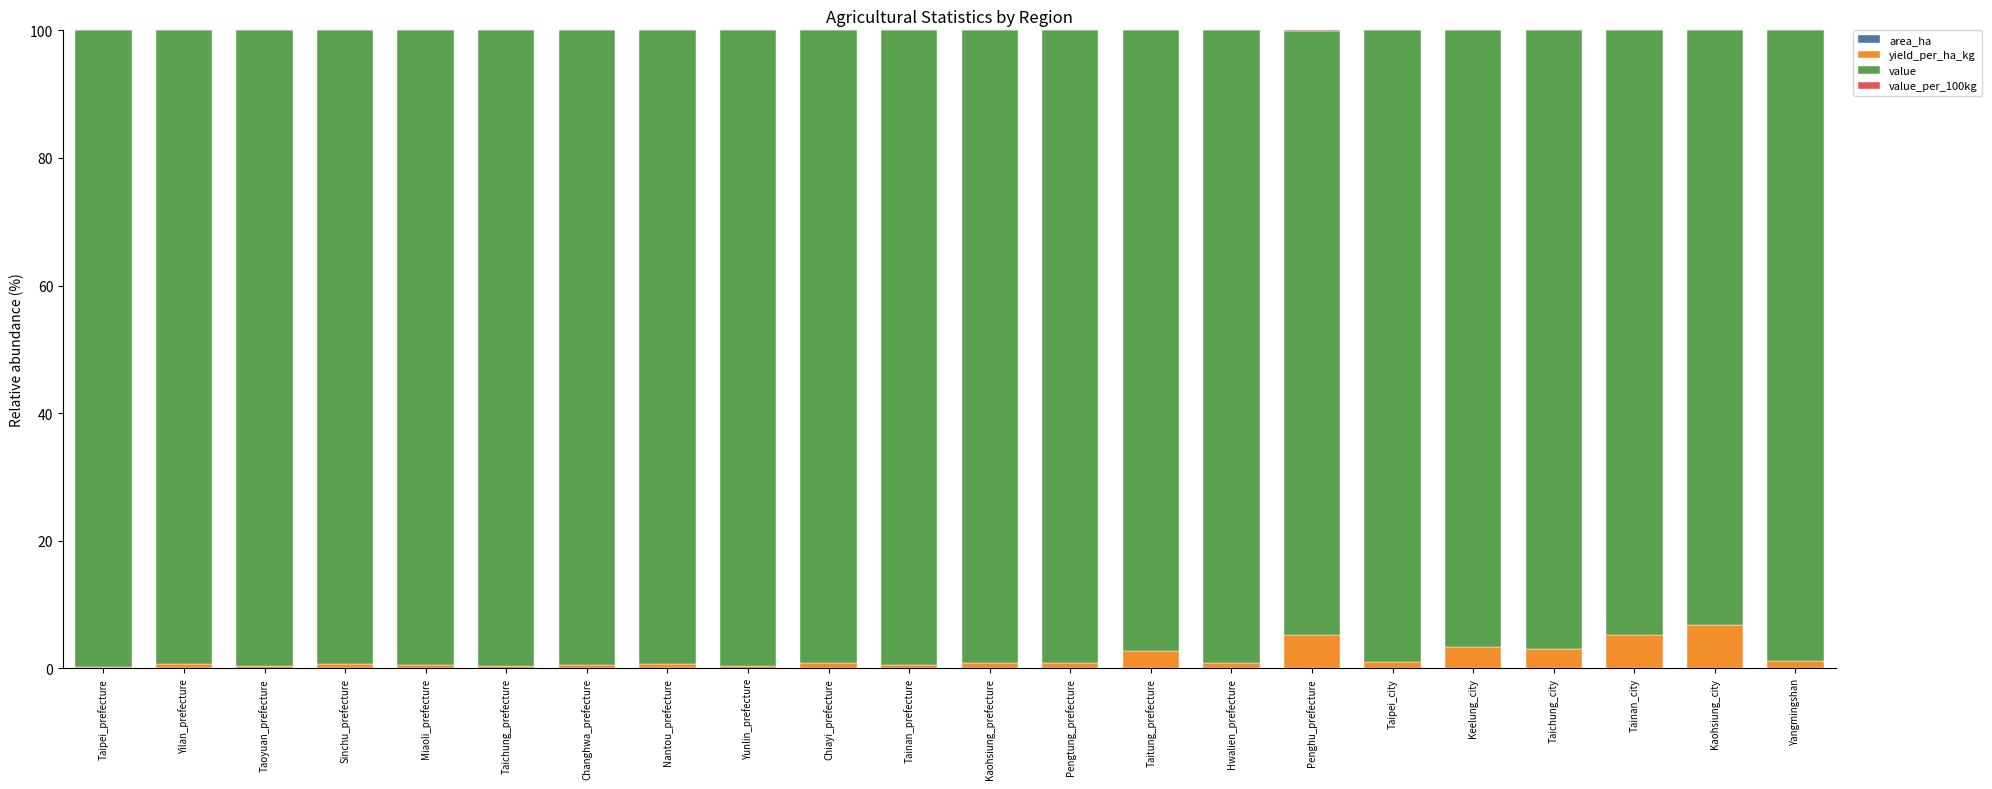

What is the total value across all series at Taichung_city?

100.0